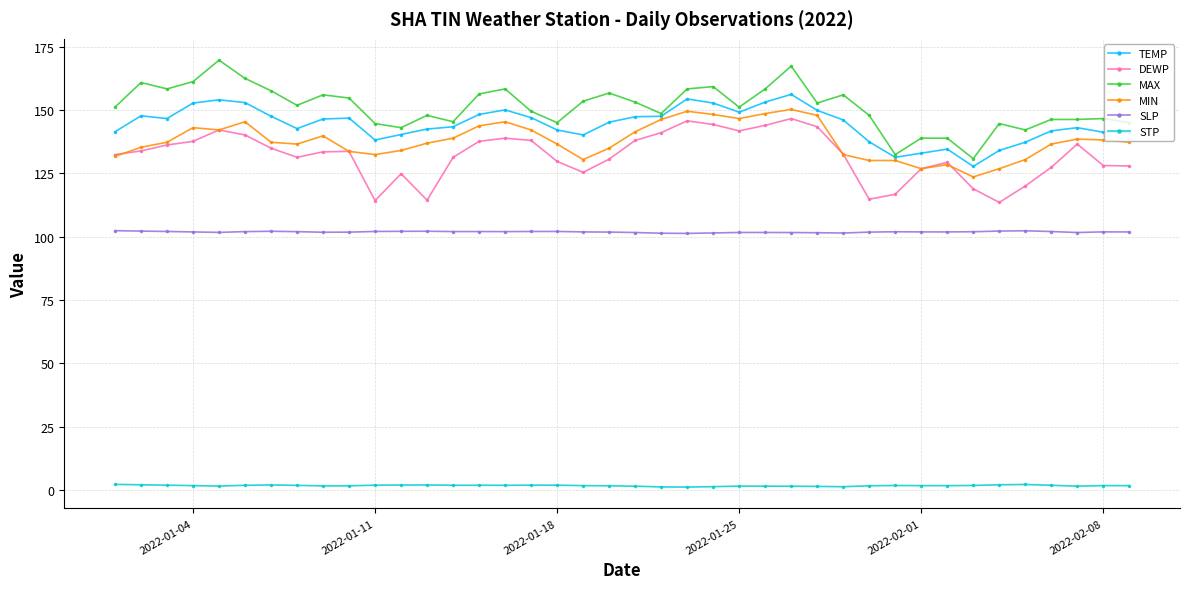

True or false: STP and MIN cross at least once.

False